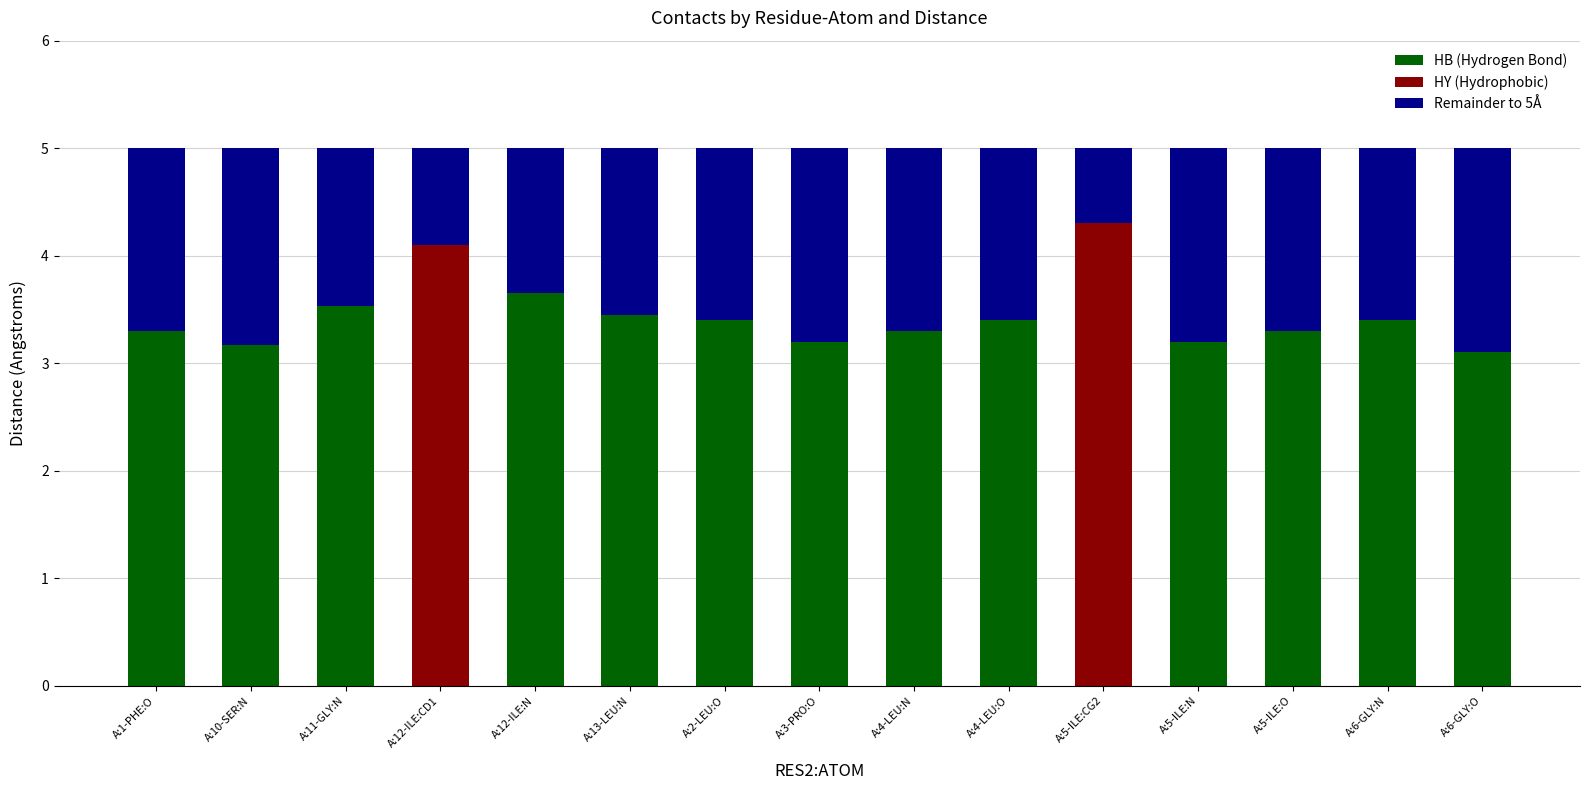

Is it true that HB (Hydrogen Bond) equals 2.2 at A:5-ILE:CG2?

False